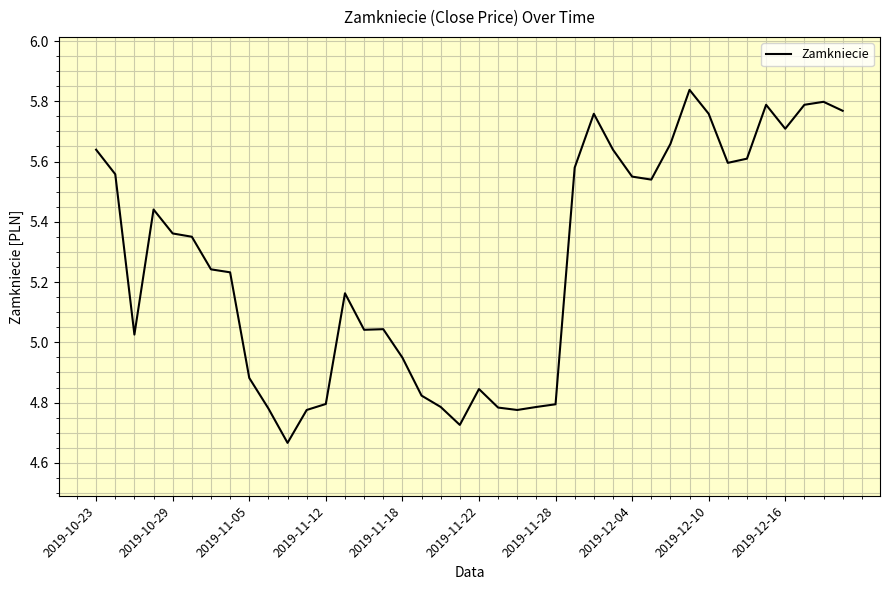

What is the difference between the maximum and minimum values?

1.2